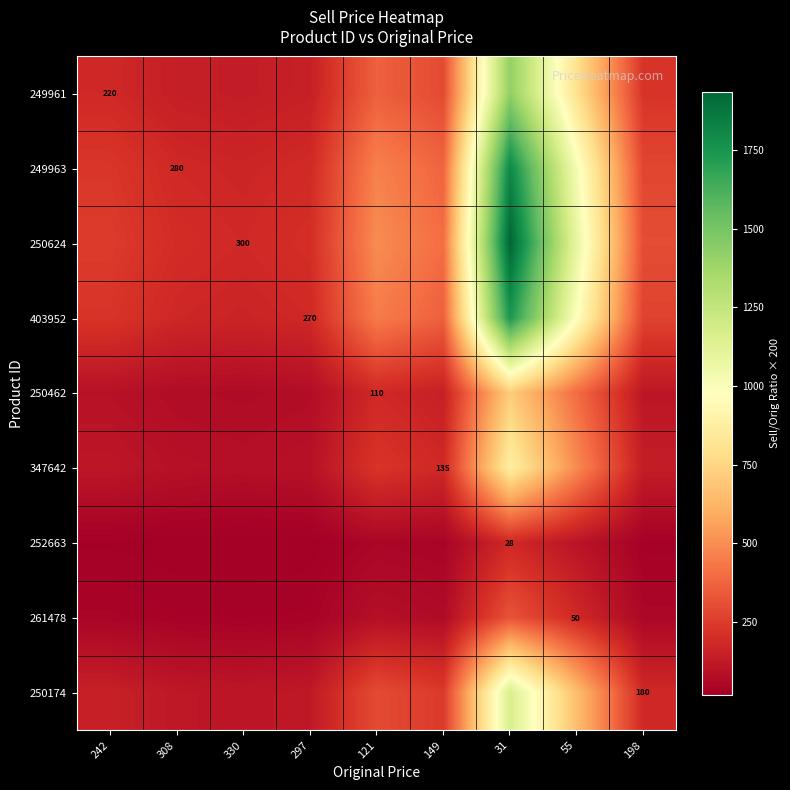

At which label does 403952 reach its minimum?

330